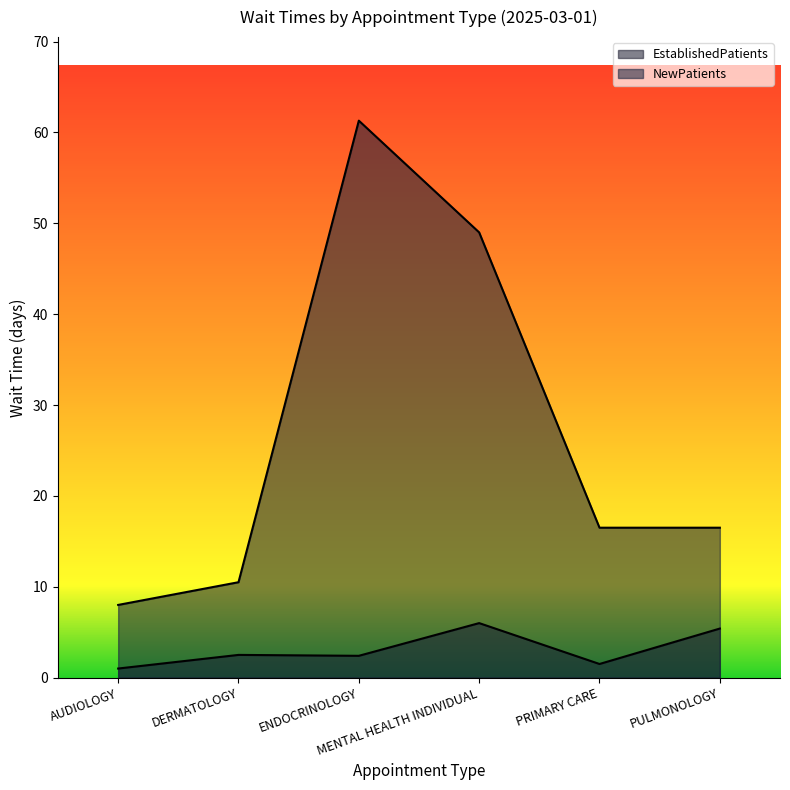

What position from the left is ENDOCRINOLOGY?

3